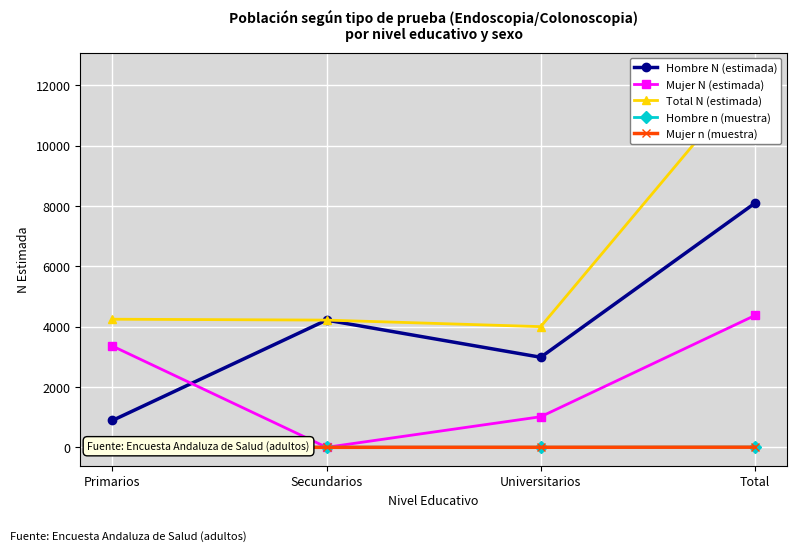

Reading left to right, transcribe all the data shown in this chart.

Hombre N (estimada): 890	4218	2986	8094
Mujer N (estimada): 3357	0	1014	4371
Total N (estimada): 4247	4218	4001	12465
Hombre n (muestra): 1	4	3	8
Mujer n (muestra): 3	0	1	4